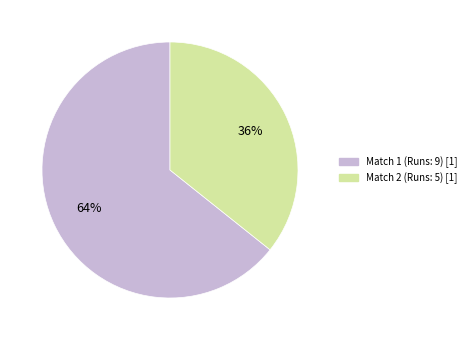

Combined, do Match 1 and Match 2 account for over 50%?

Yes